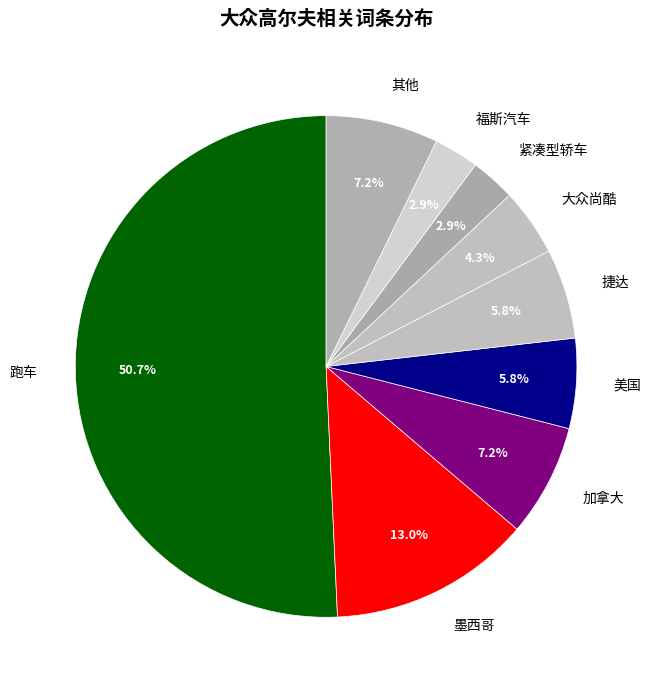

What portion of the pie excludes 大众尚酷?

95.7%